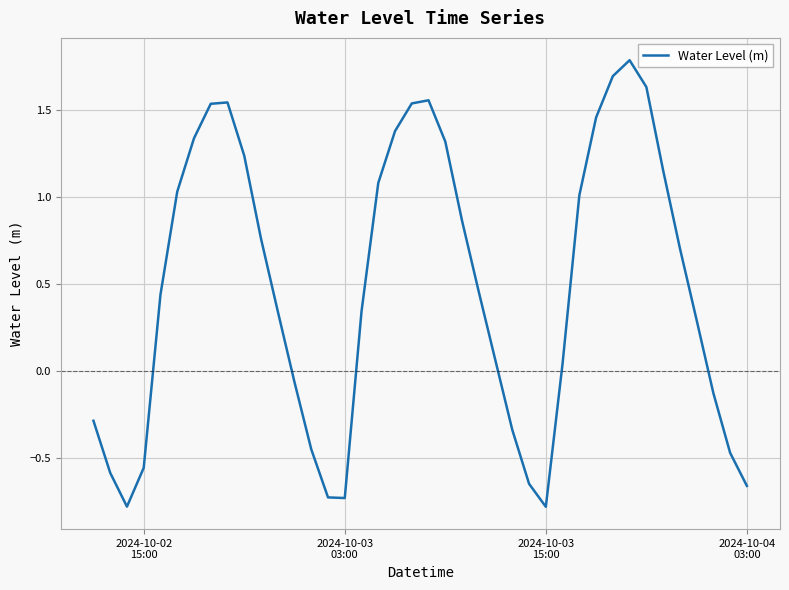

What is the smallest value displayed?

-0.8